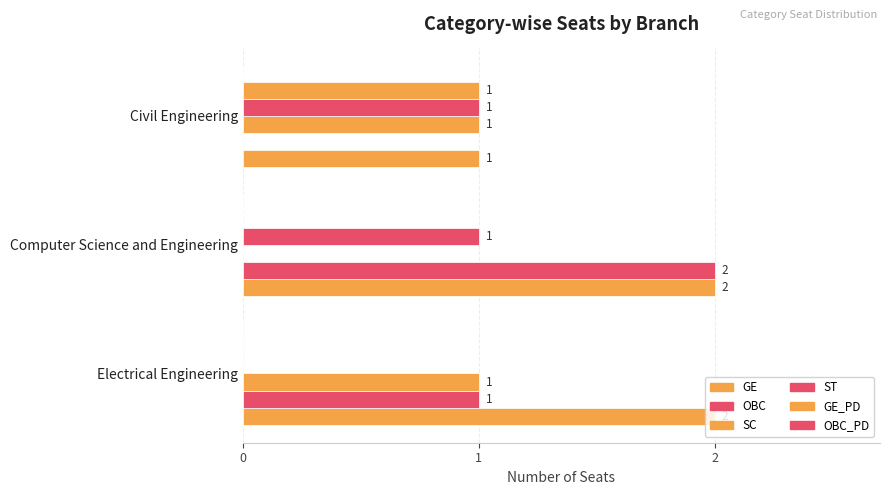

How many data points does each series have?

3